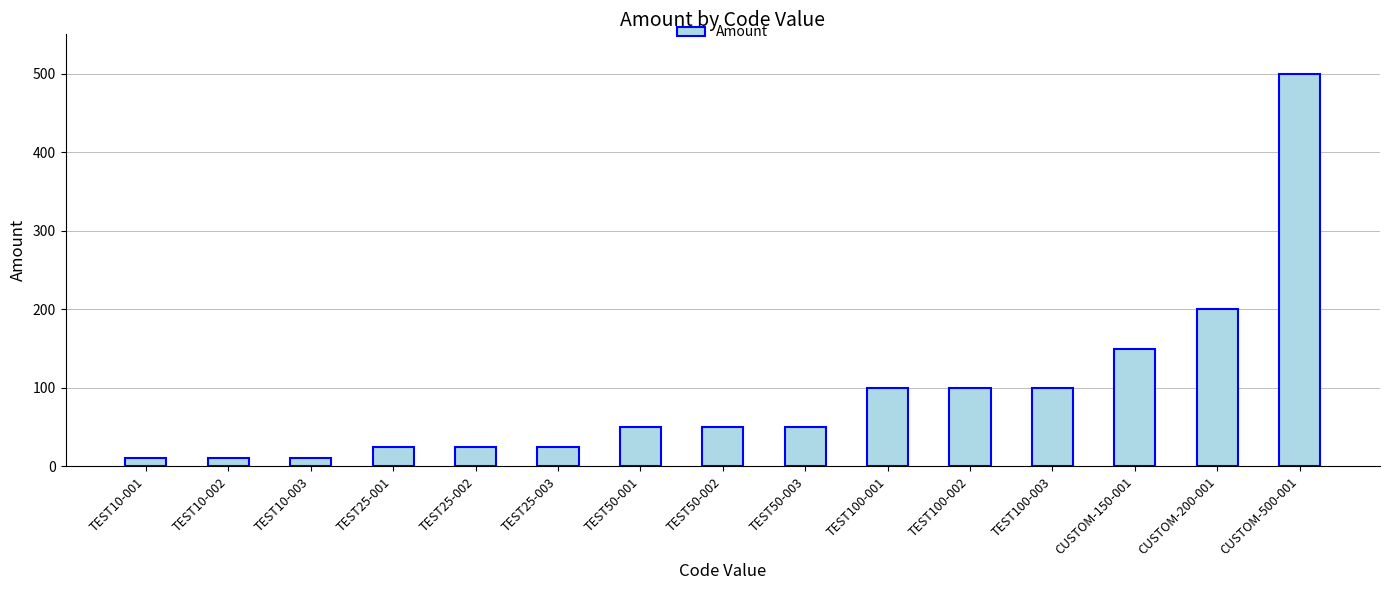

What is the sum of the values at CUSTOM-200-001 and CUSTOM-500-001?

700